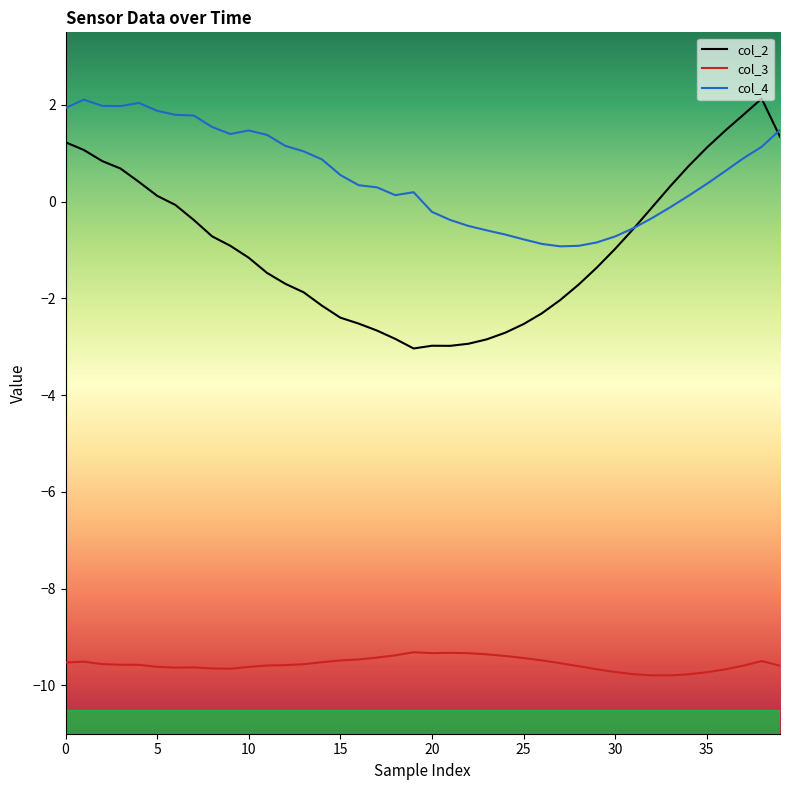

Which series has the largest total across all categories?

col_4